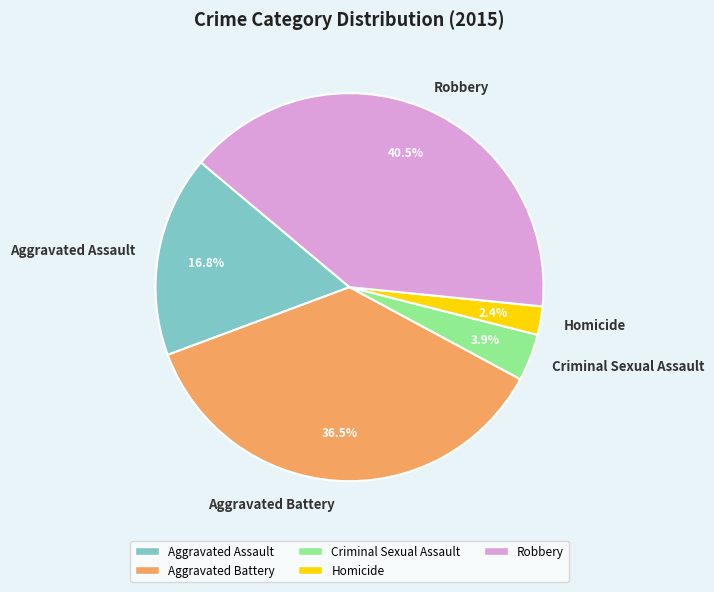

Rank the categories by value from lowest to highest.

Homicide, Criminal Sexual Assault, Aggravated Assault, Aggravated Battery, Robbery